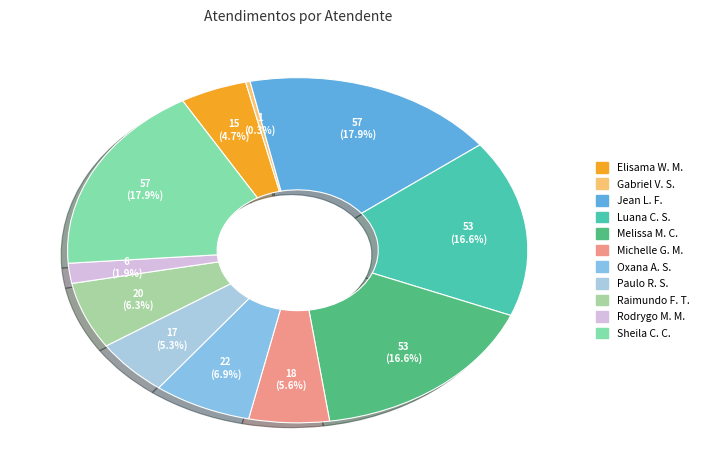

How many segments does this pie chart have?

11